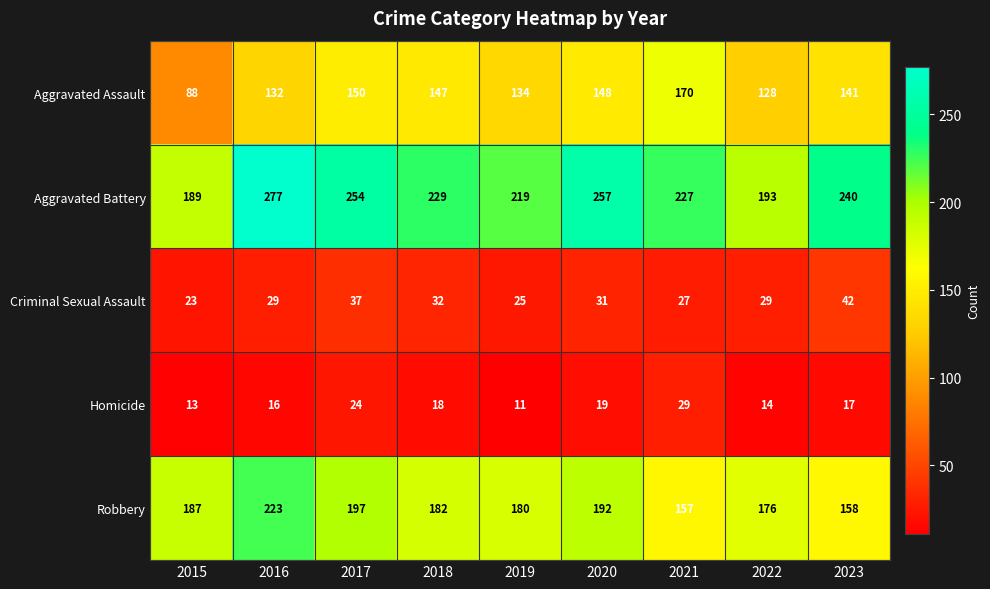

What is the difference between the Criminal Sexual Assault values at 2015 and 2023?

19